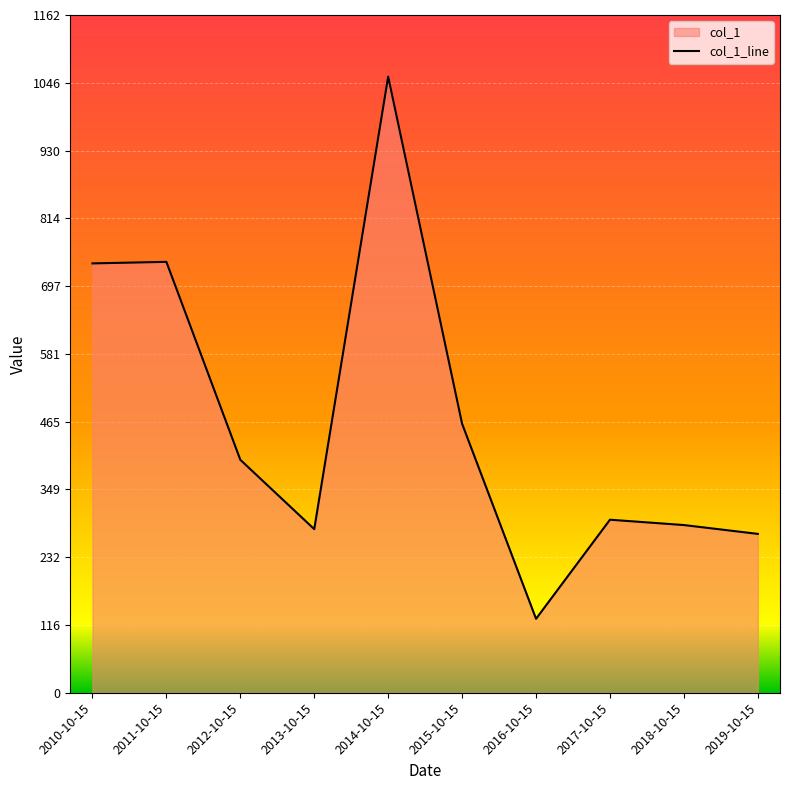

What is the ratio of the value at 2012-10-15 to the value at 2013-10-15?

1.4